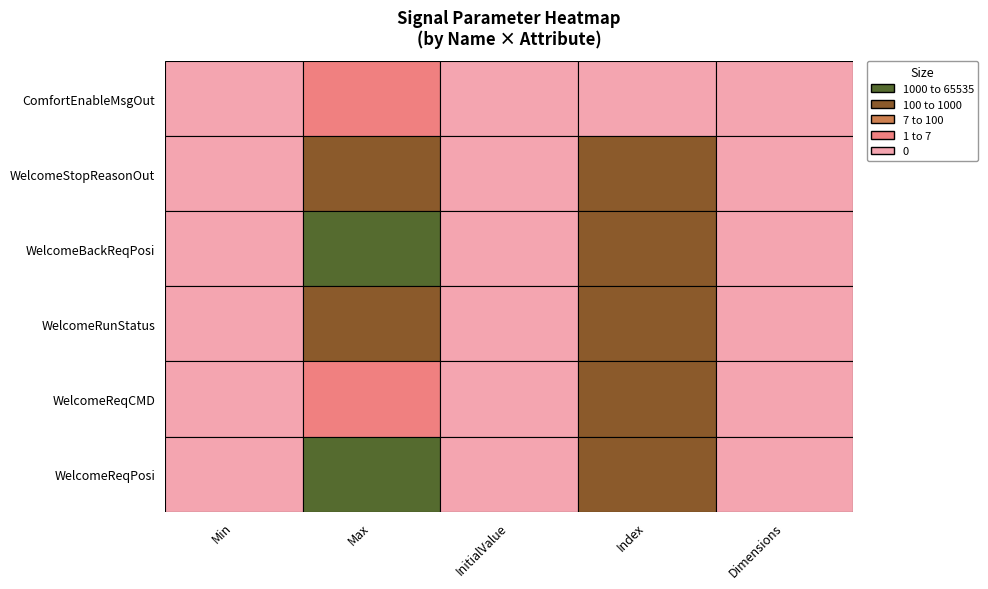

True or false: WelcomeReqPosi has a value of 98559 at WelcomeStopReasonOut.

False